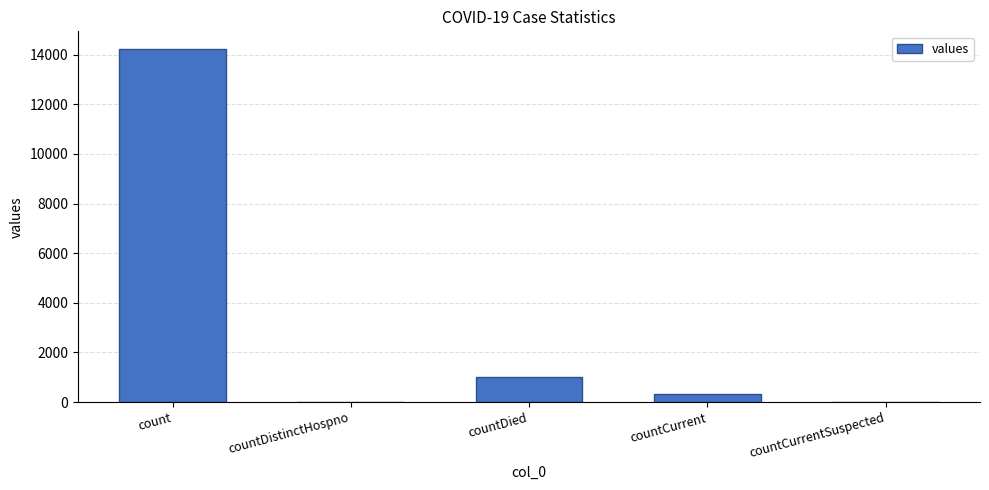

Which has a higher value, countCurrent or countDied?

countDied